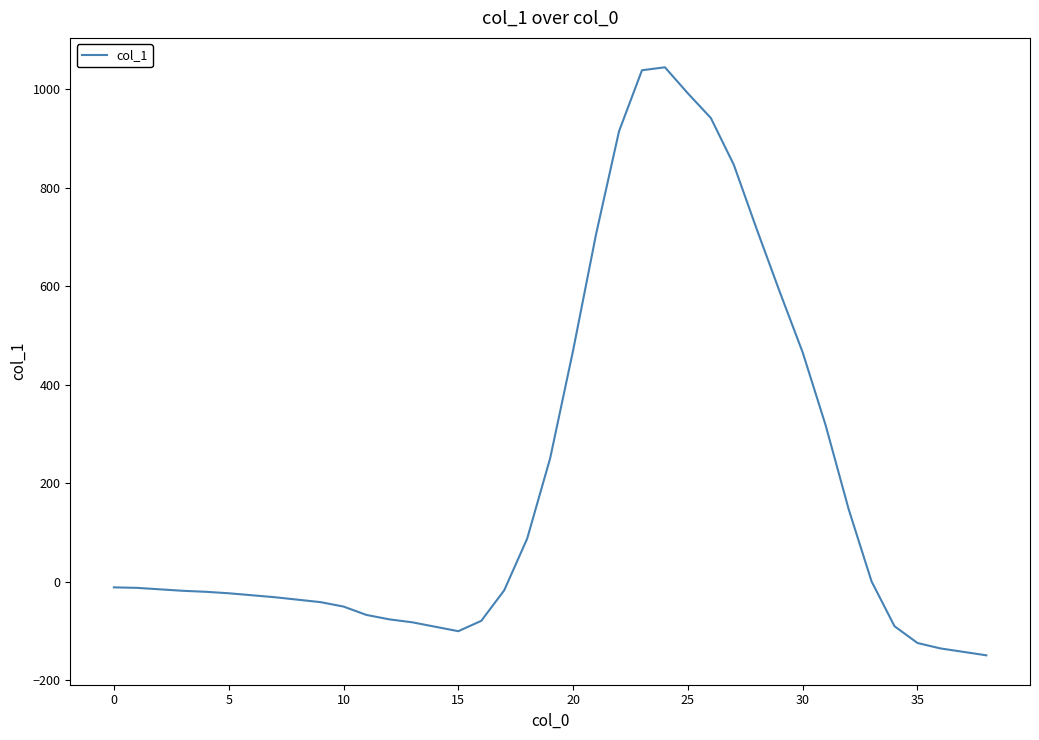

What is the smallest value displayed?

-149